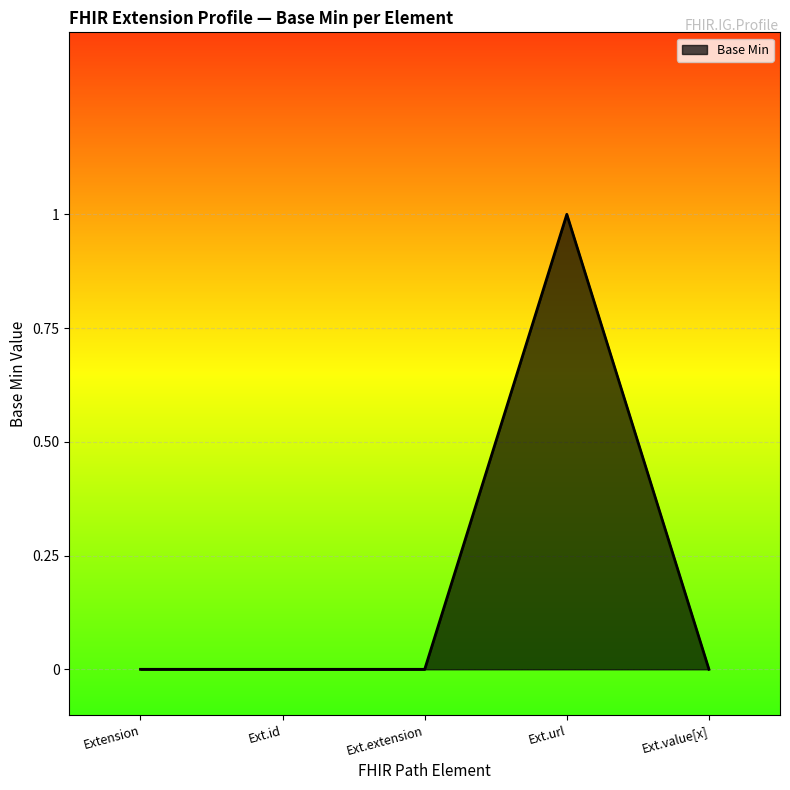

True or false: the data shows 0 at Ext.value[x].

True